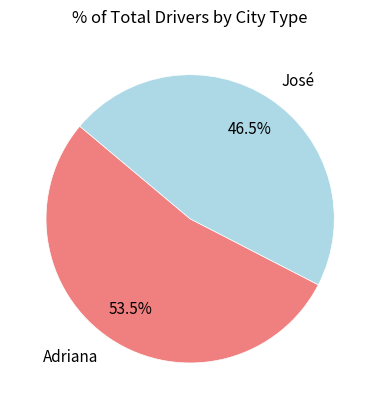

Rank the categories by value from lowest to highest.

José, Adriana